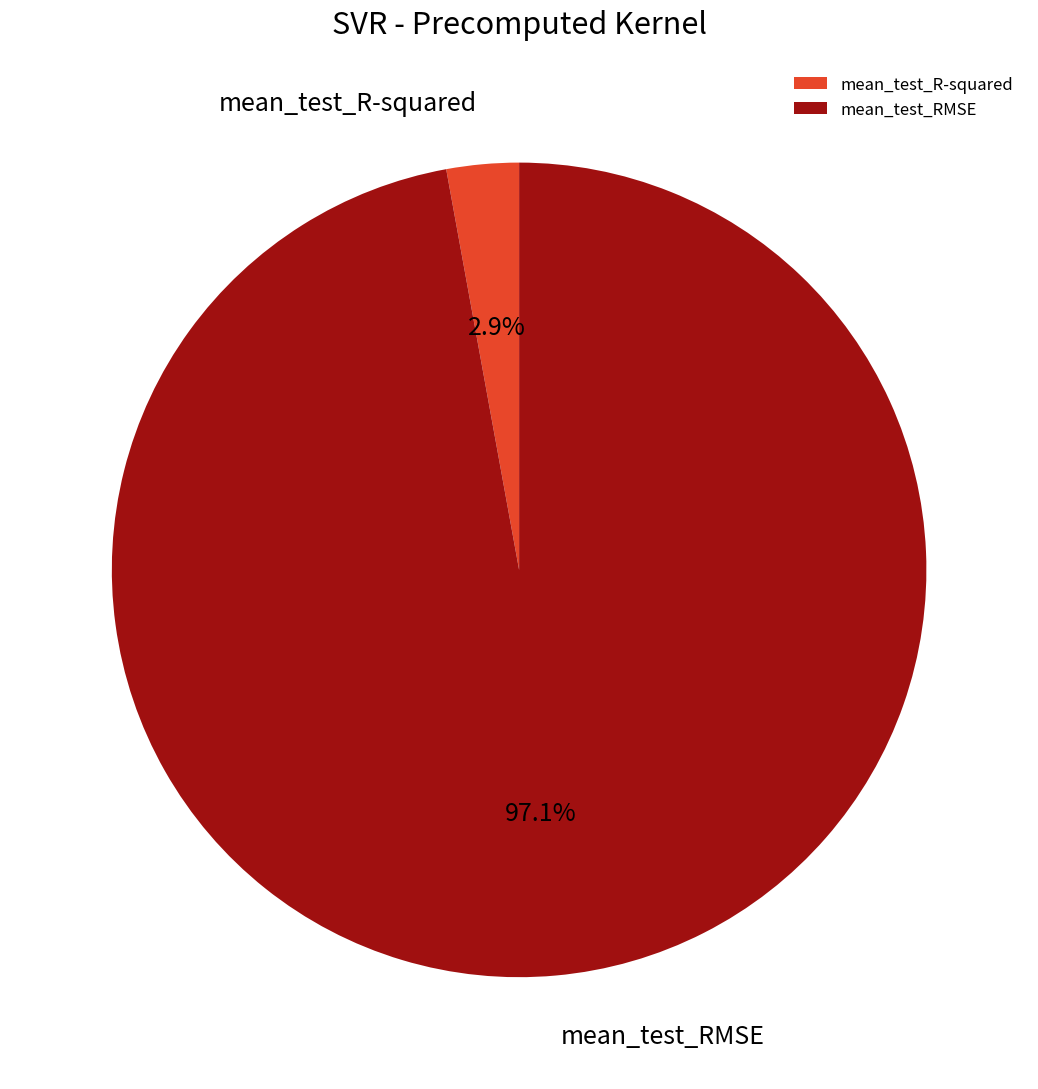

What percentage is the mean_test_RMSE slice, to the nearest percent?

97%